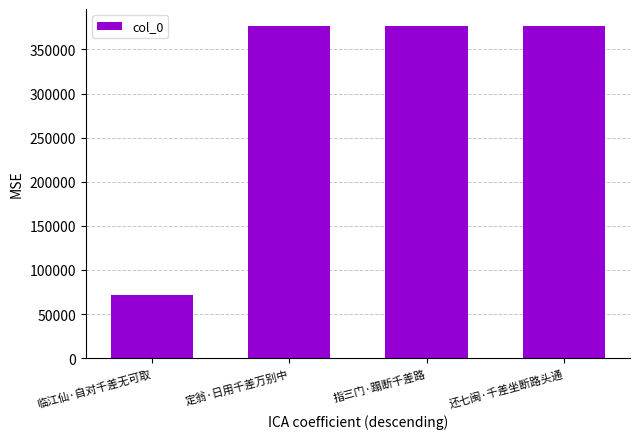

Where is the data nearest to the value 224165?

指三门·蹋断千差路